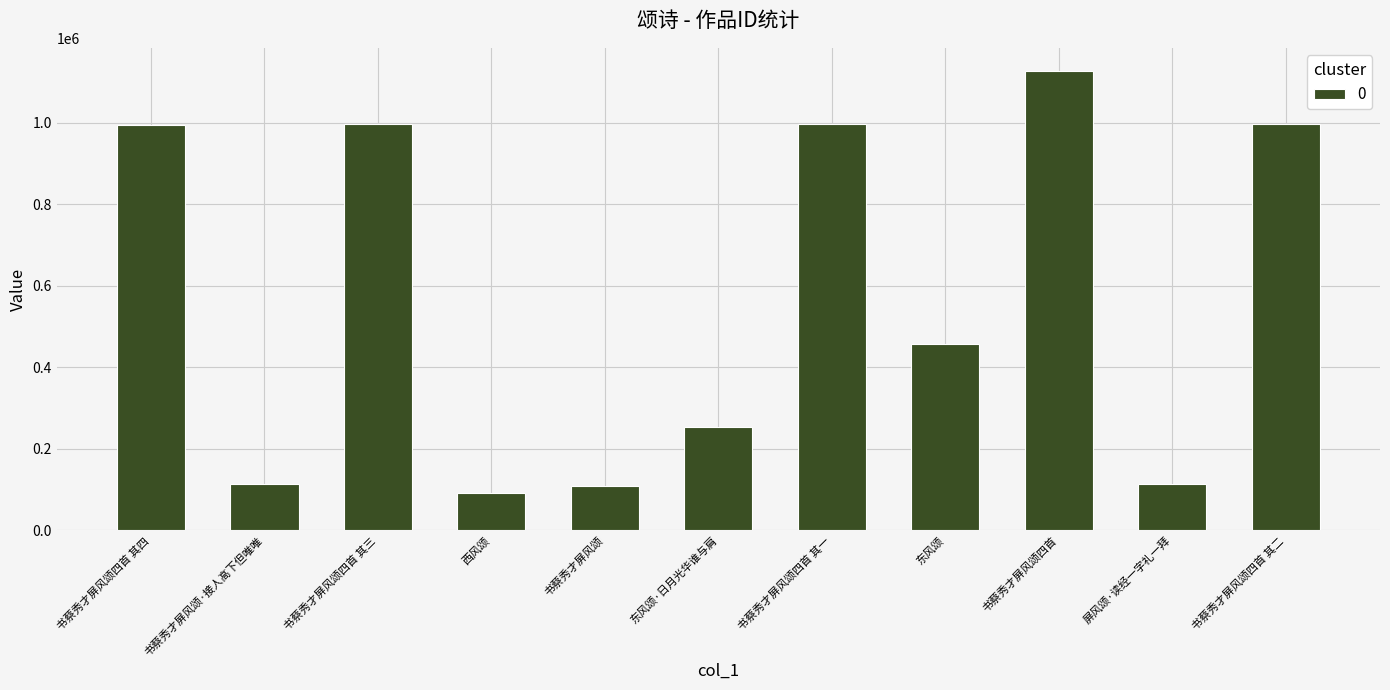

Approximately how many times larger is the value at 西风颂 compared to 屏风颂·读经一字礼一拜?

0.8